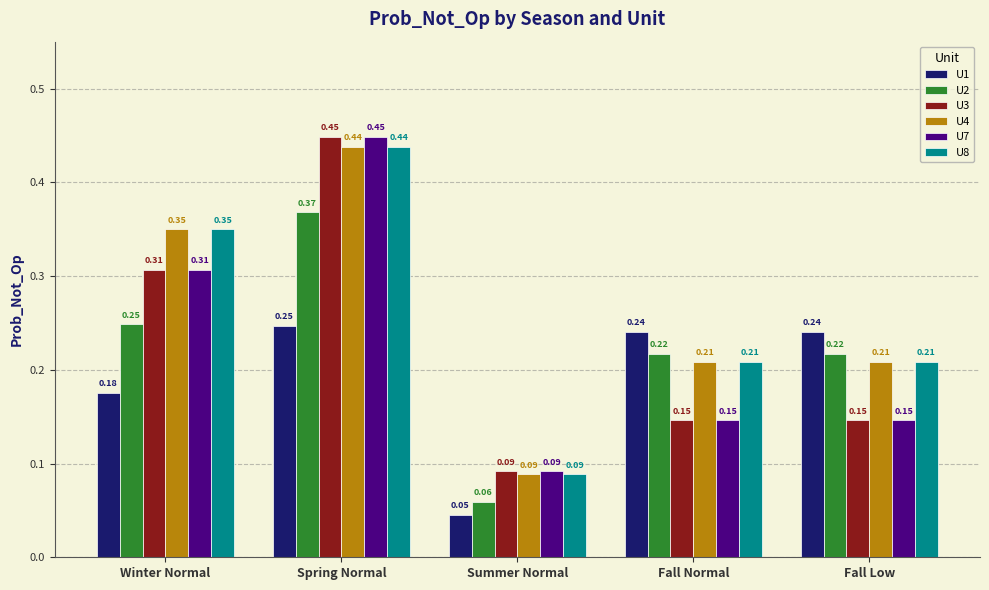

At which category is the sum across all series the highest?

Spring Normal